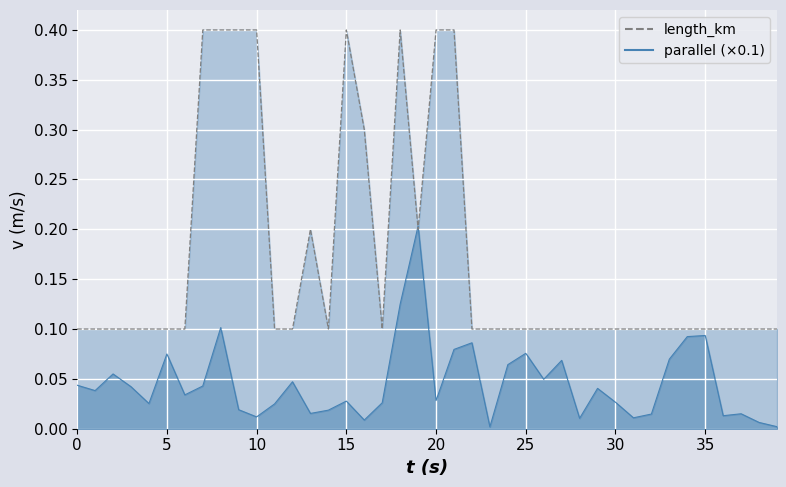

What is the difference between the maximum and second lowest values?

0.3